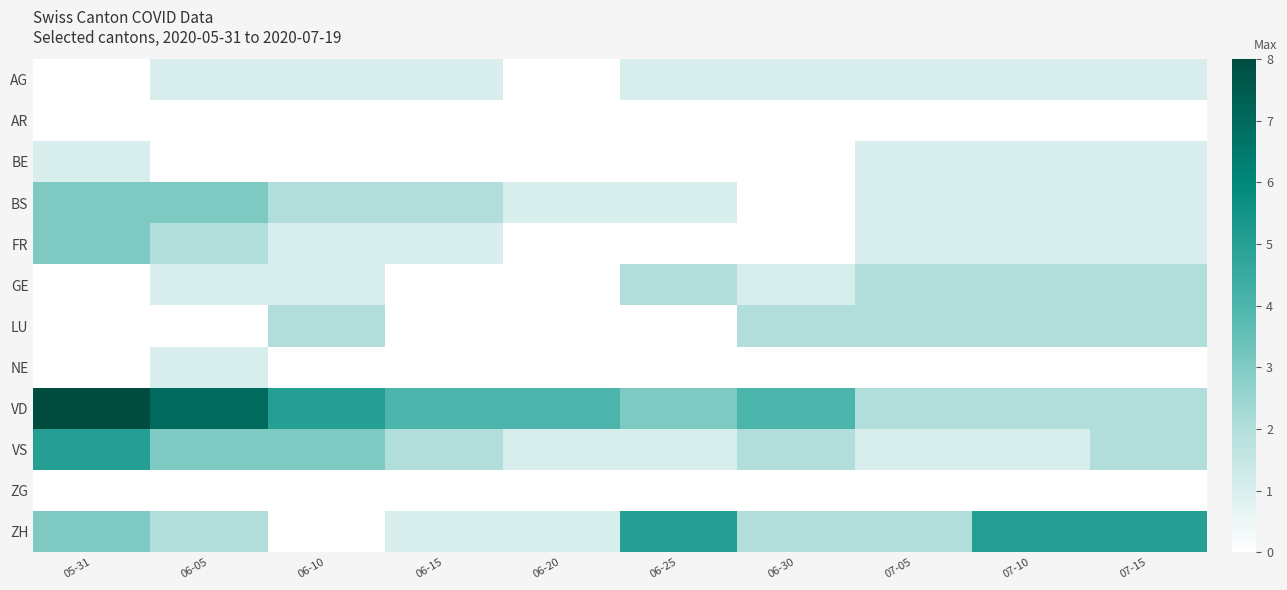

Which series has the largest total across all categories?

VD